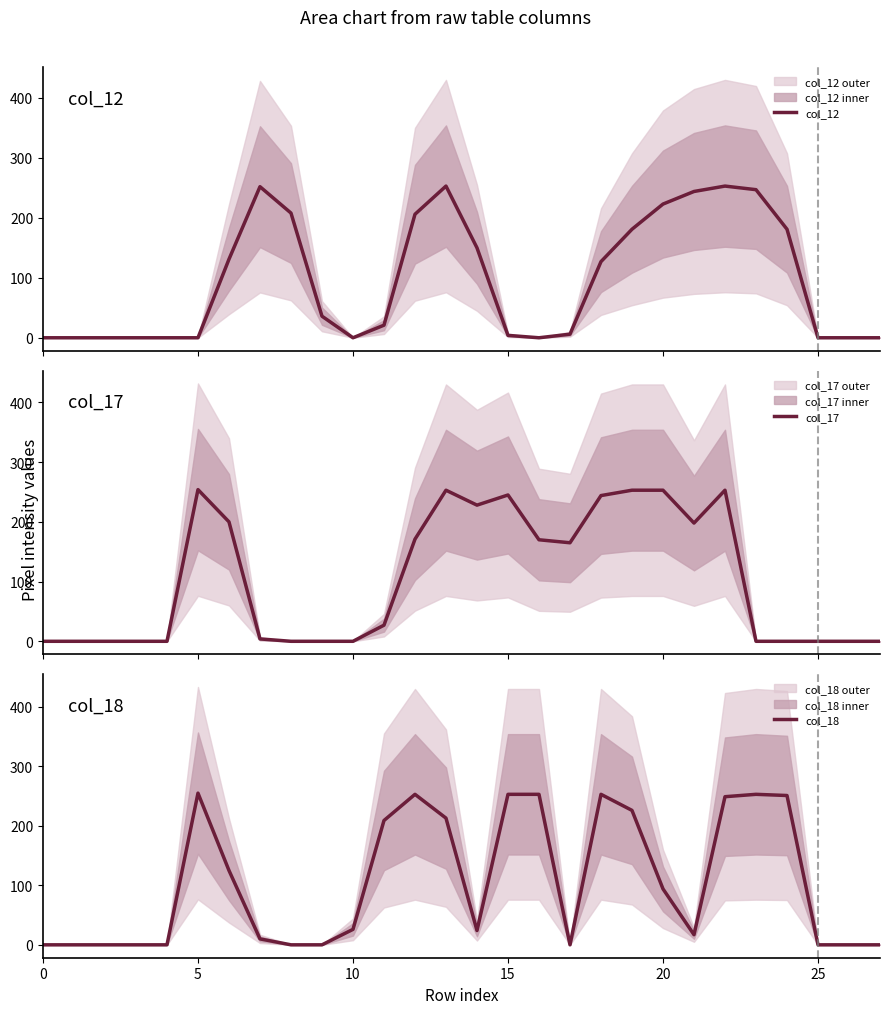

How many lines are shown in the chart?

3